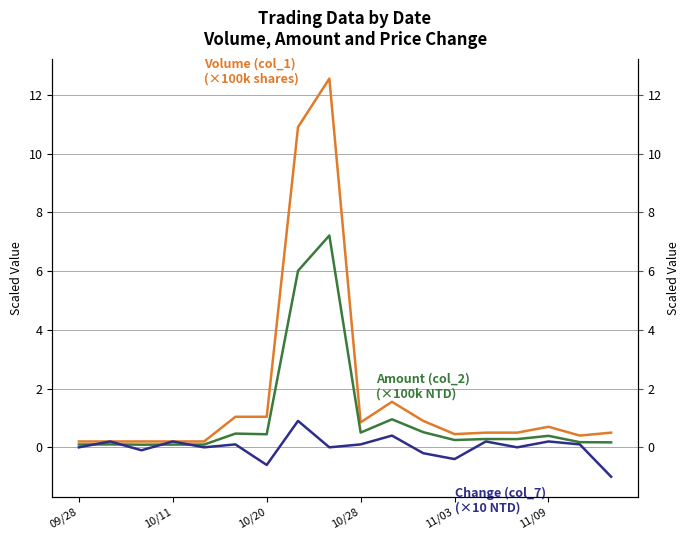

What position from the left is 11/03?

5